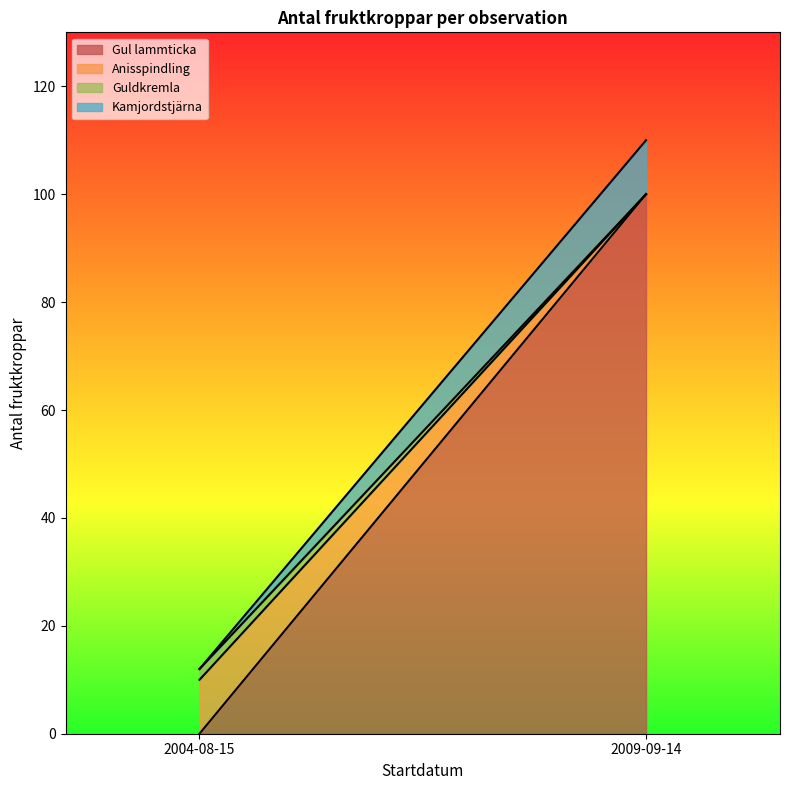

What is the total value across all series at 2009-09-14?

110